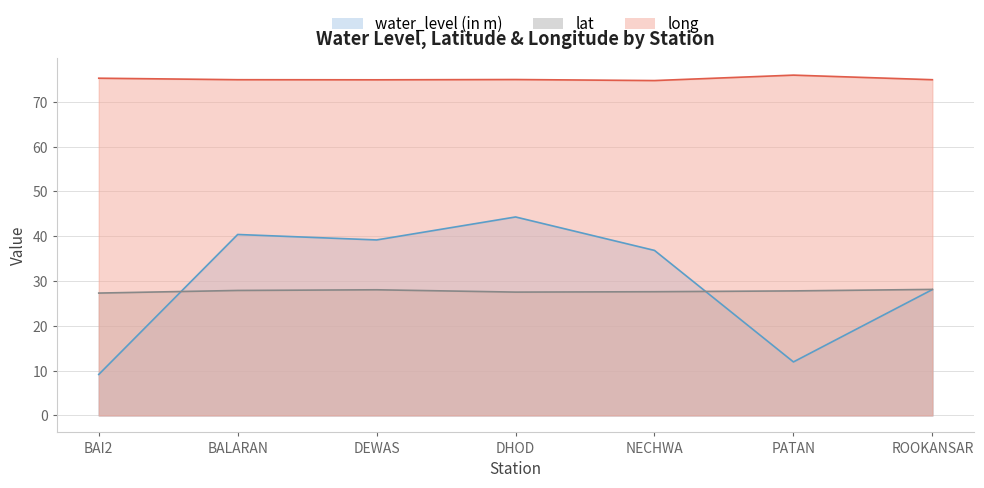

At which category does lat reach its first local peak?

DEWAS